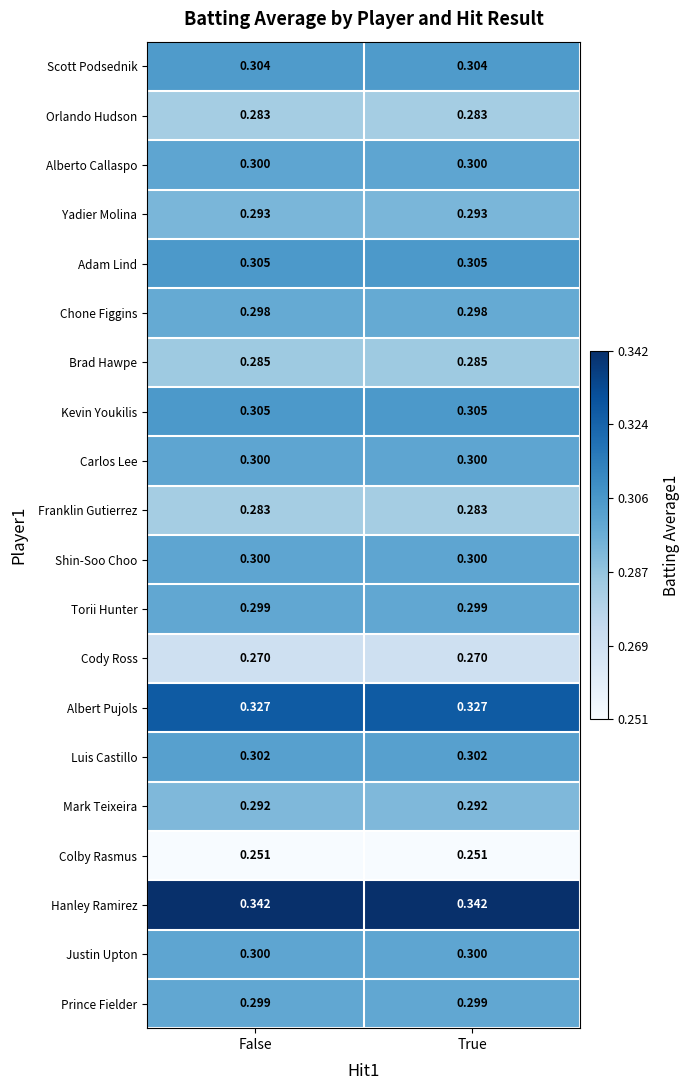

Is the value of Yadier Molina at False greater than the value of Chone Figgins at False?

No